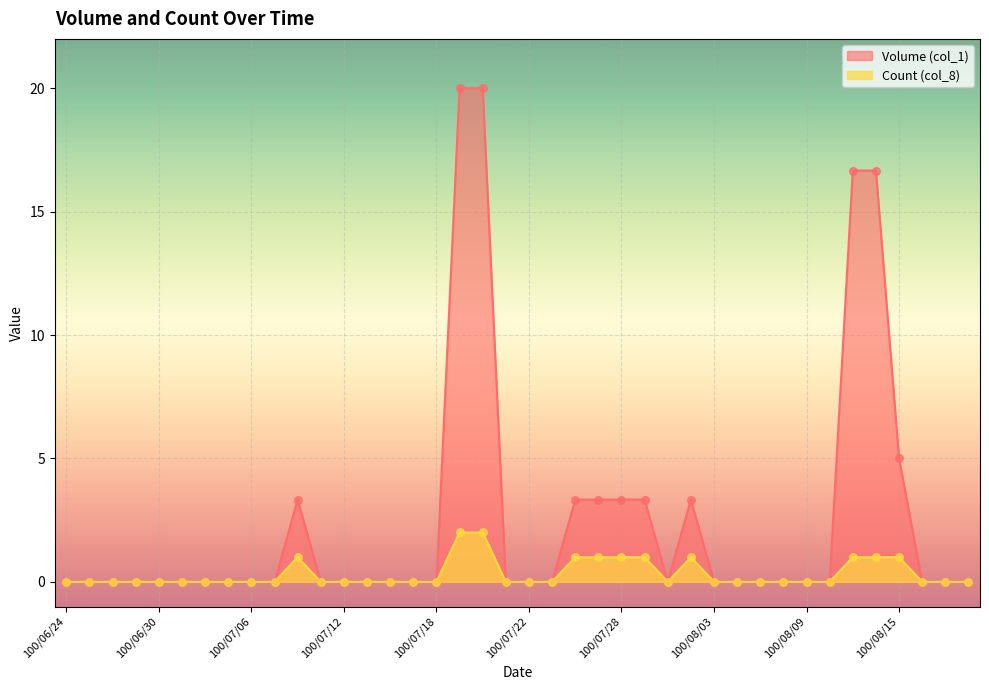

At how many categories does at least one series exceed 6?

4